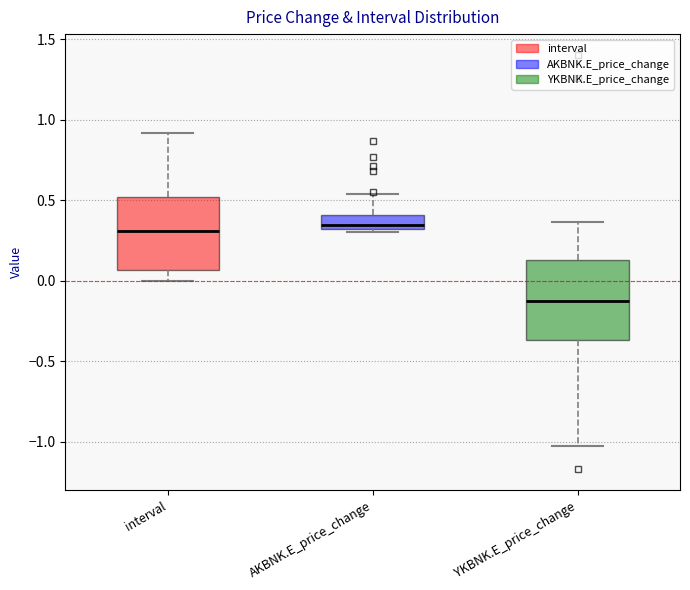

Reading left to right, read every box against the y-axis: the position of its median line, the range the box covers, and the ends of its whiskers. The values are not printed on the chart, so give them approximately, as read against the axis.

interval: median 0.30, box 0.05 to 0.50, whiskers 0.00 to 0.90
AKBNK.E_price_change: median 0.35, box 0.30 to 0.40, whiskers 0.30 (just below the box's lower edge) to 0.55
YKBNK.E_price_change: median -0.15, box -0.35 to 0.15, whiskers -1.05 to 0.35